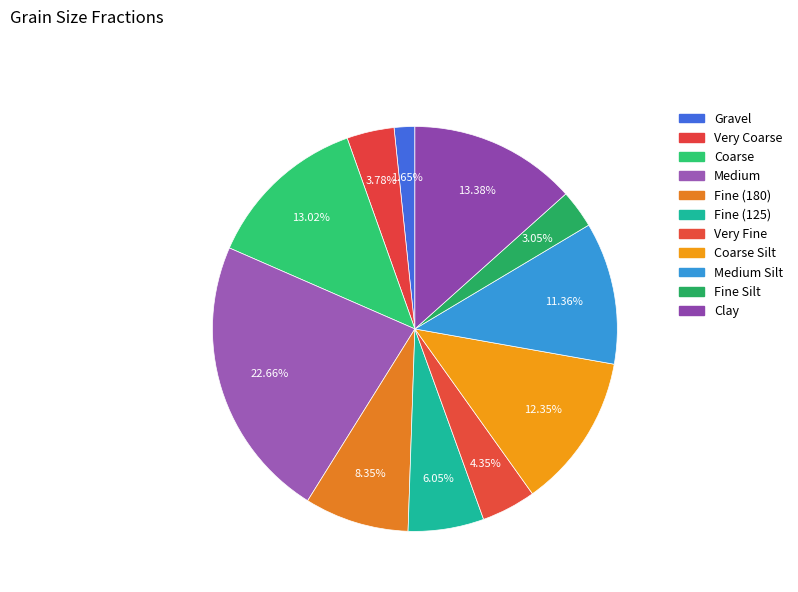

What percentage is NOT represented by Very Fine?

95.7%